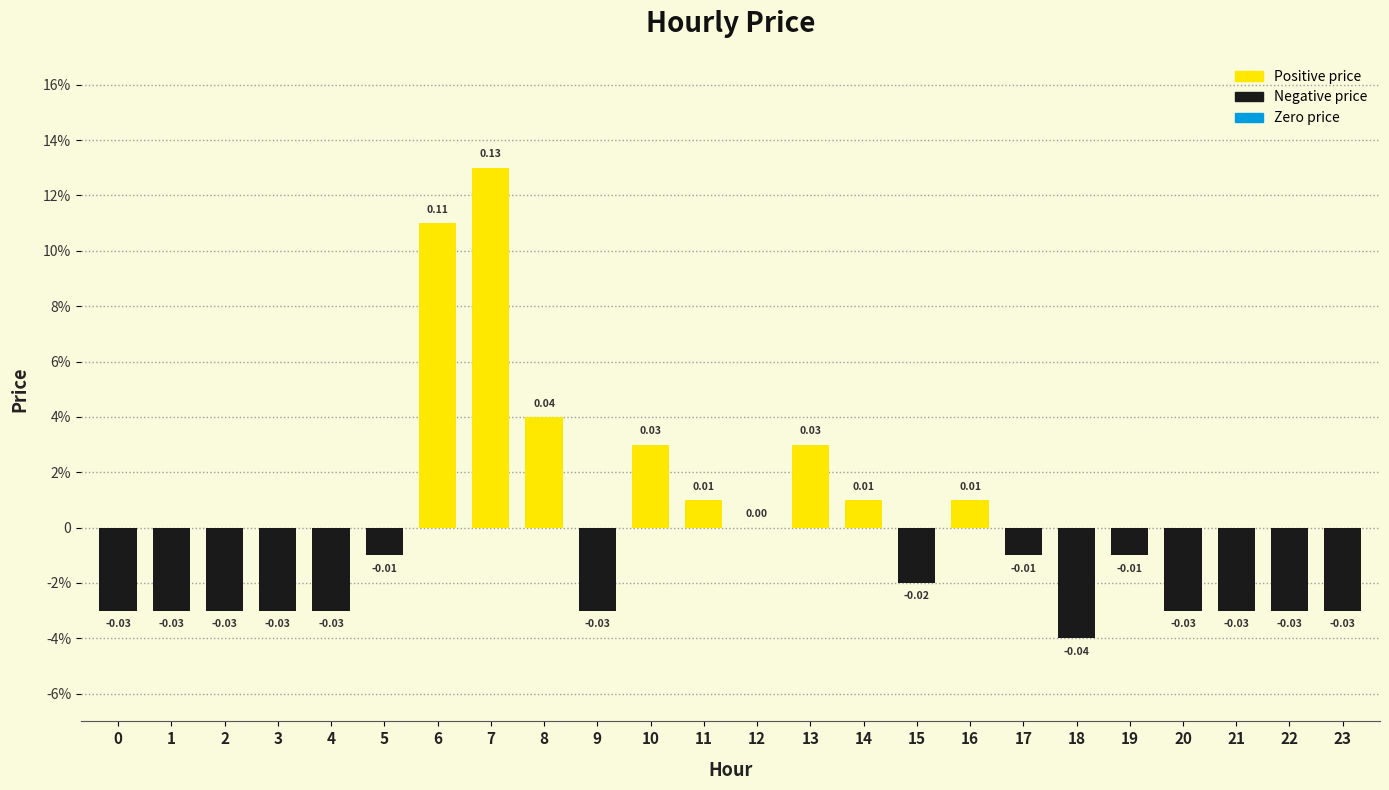

How many bars are there in total?

24